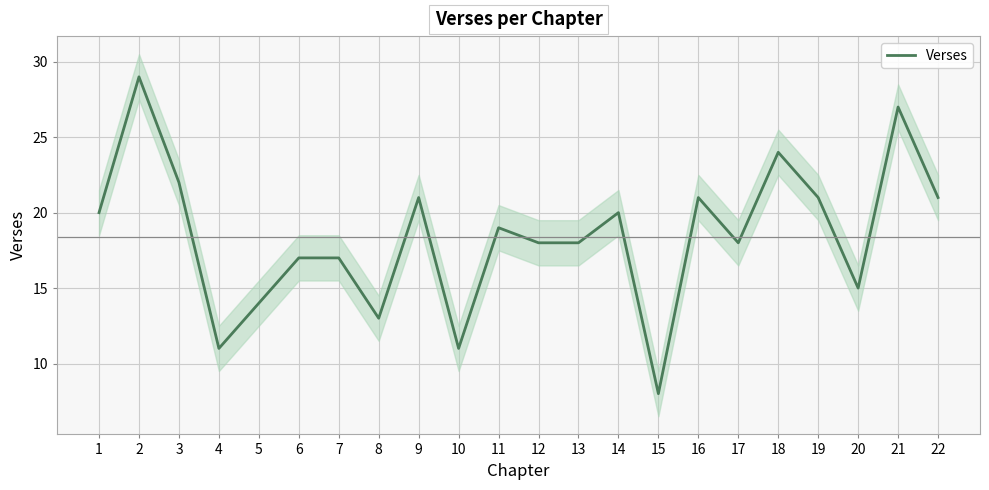

What is the value of the 17th point from the left?

18